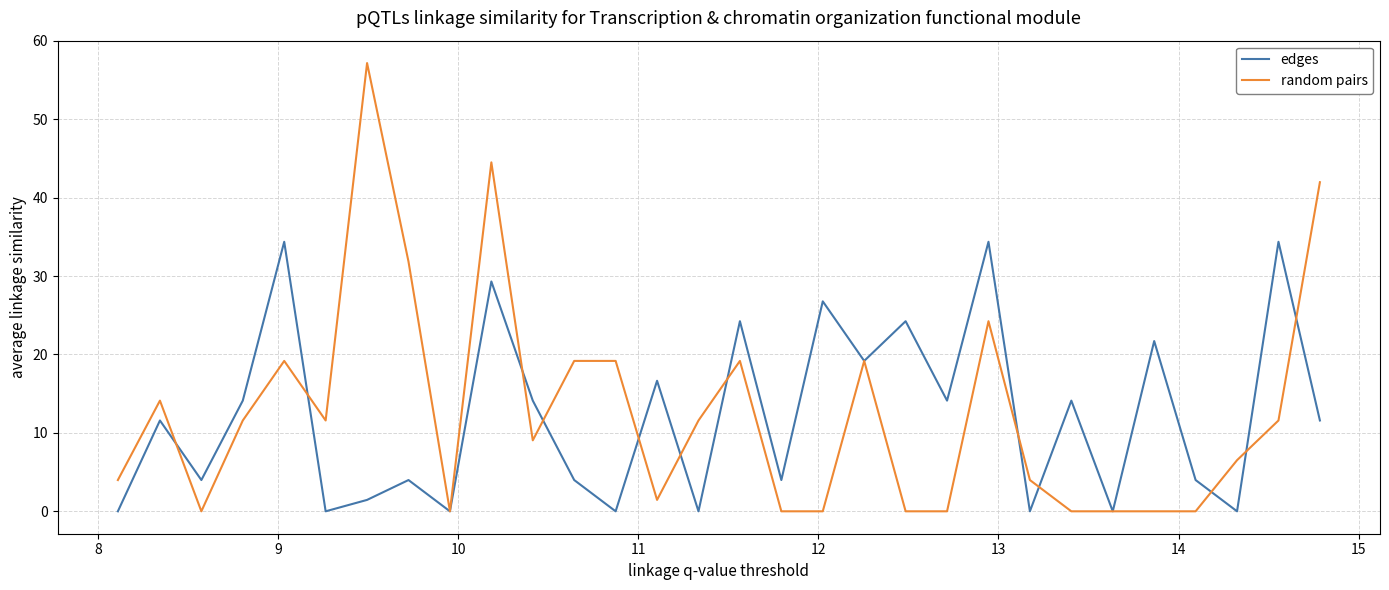

What is the greatest value displayed?

57.2